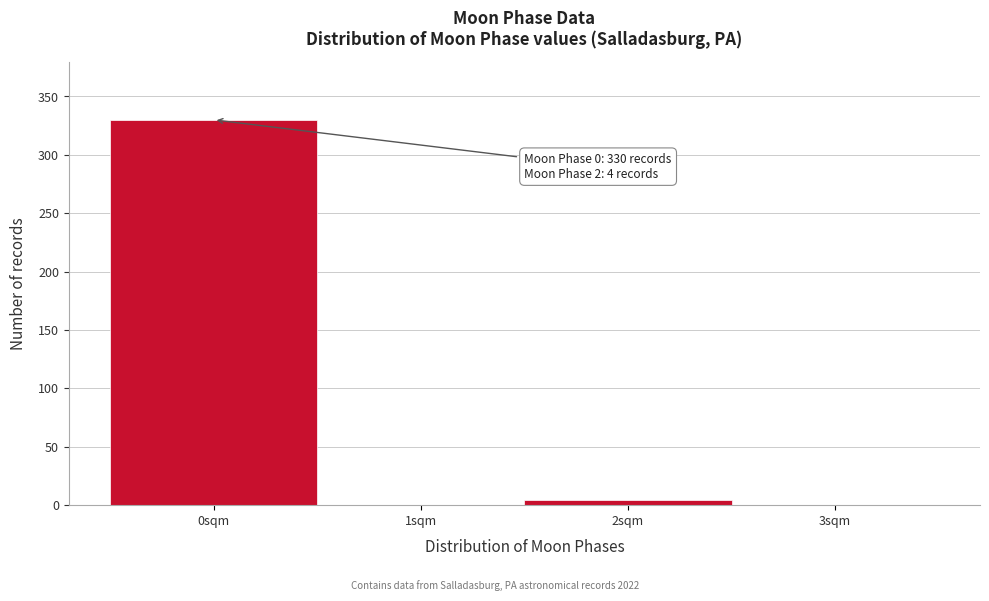

Which range on the x-axis has the tallest bar?

-0.5 to 0.5